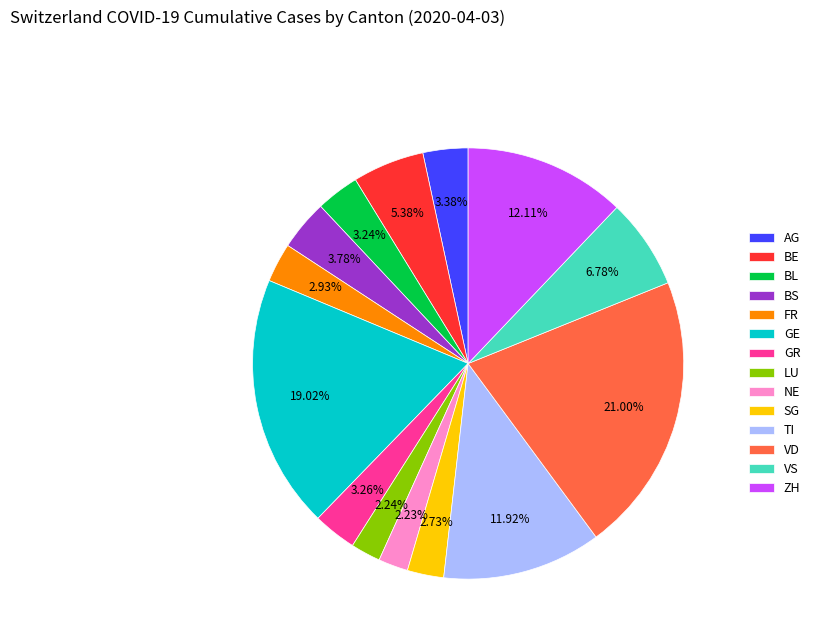

What percentage is the LU slice, to the nearest percent?

2%